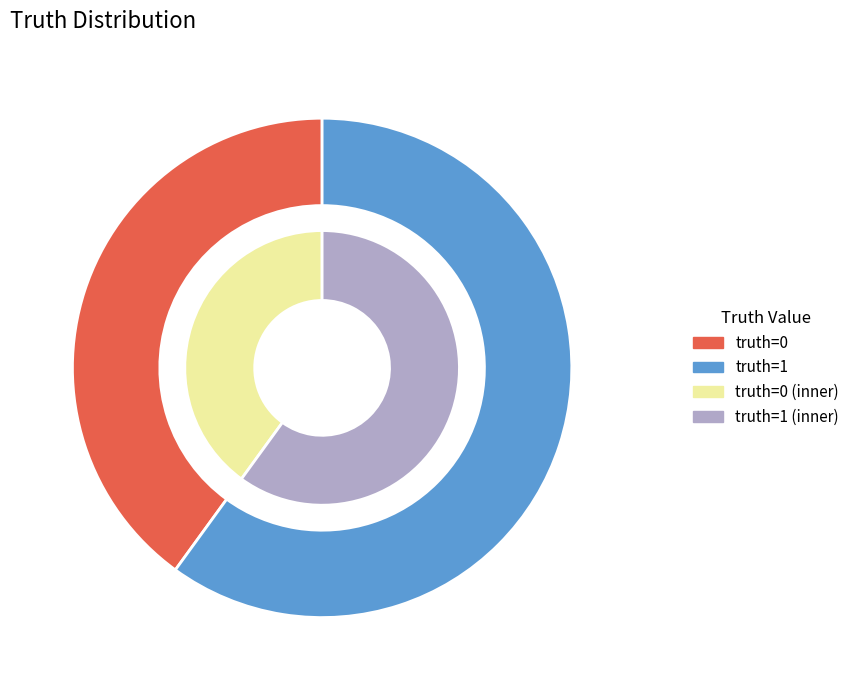

Is there any slice that represents more than half of the pie?

Yes